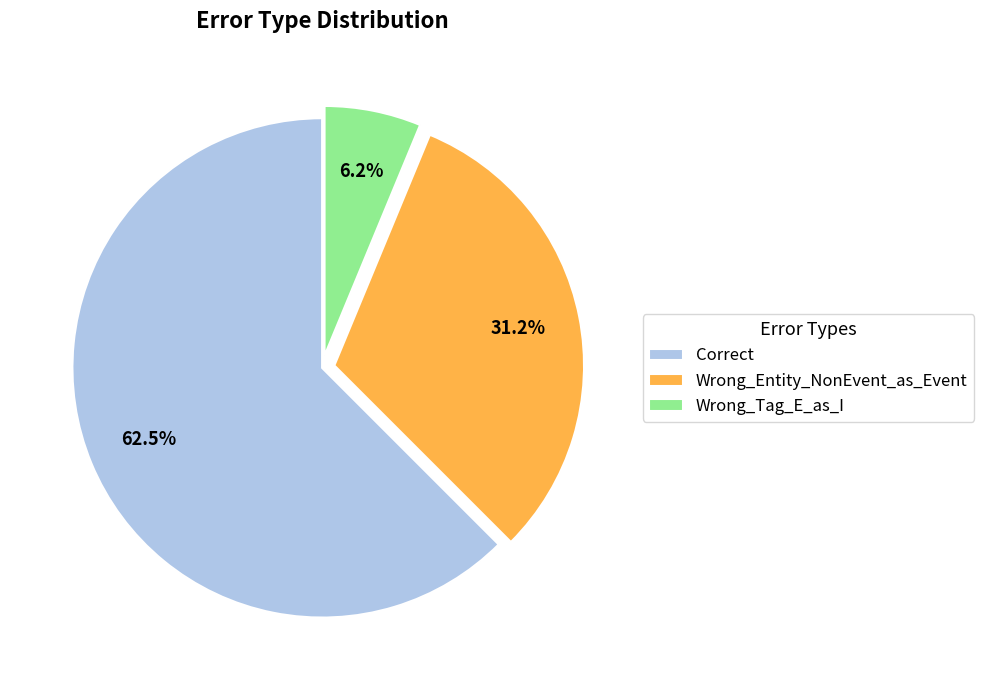

Which slice represents more than half of the pie?

Correct